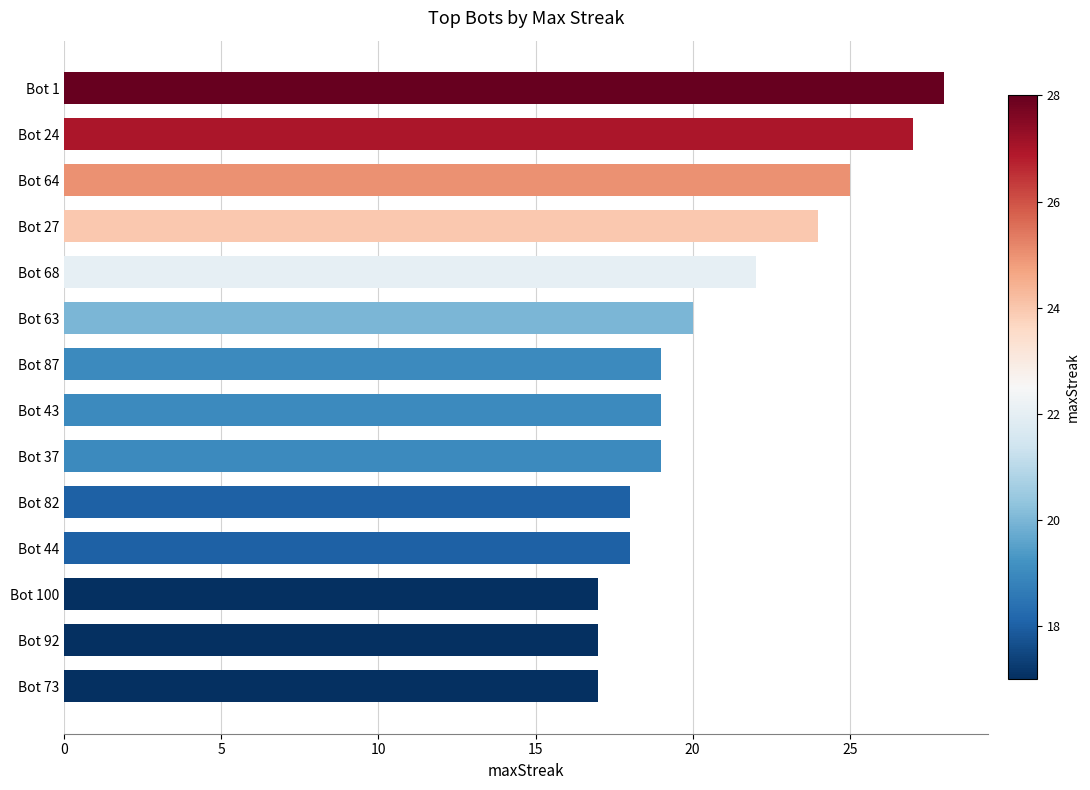

What is the difference between the maximum and second lowest values?

11